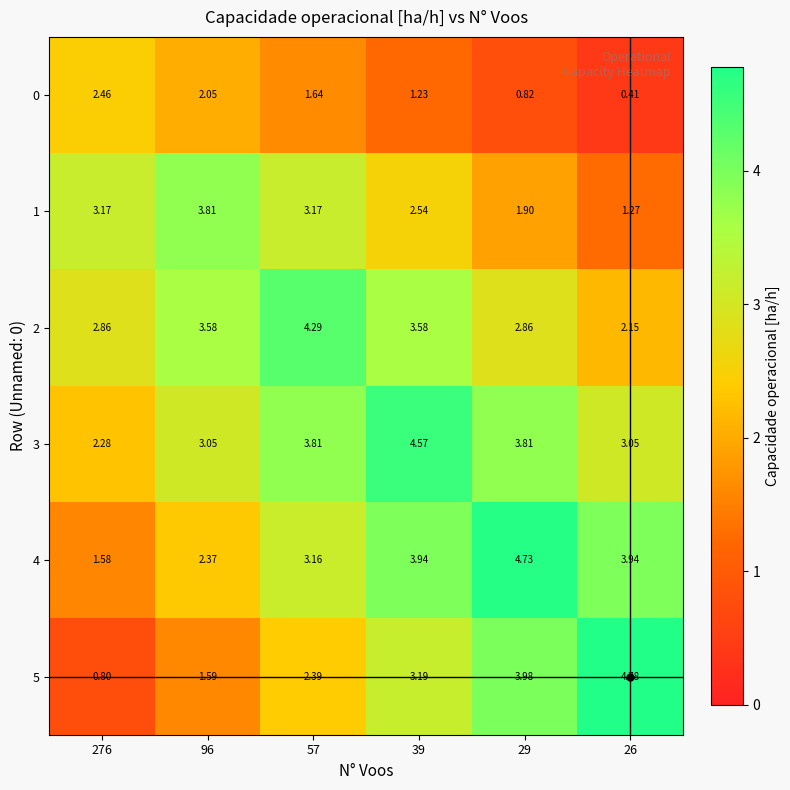

How many data points does each series have?

6